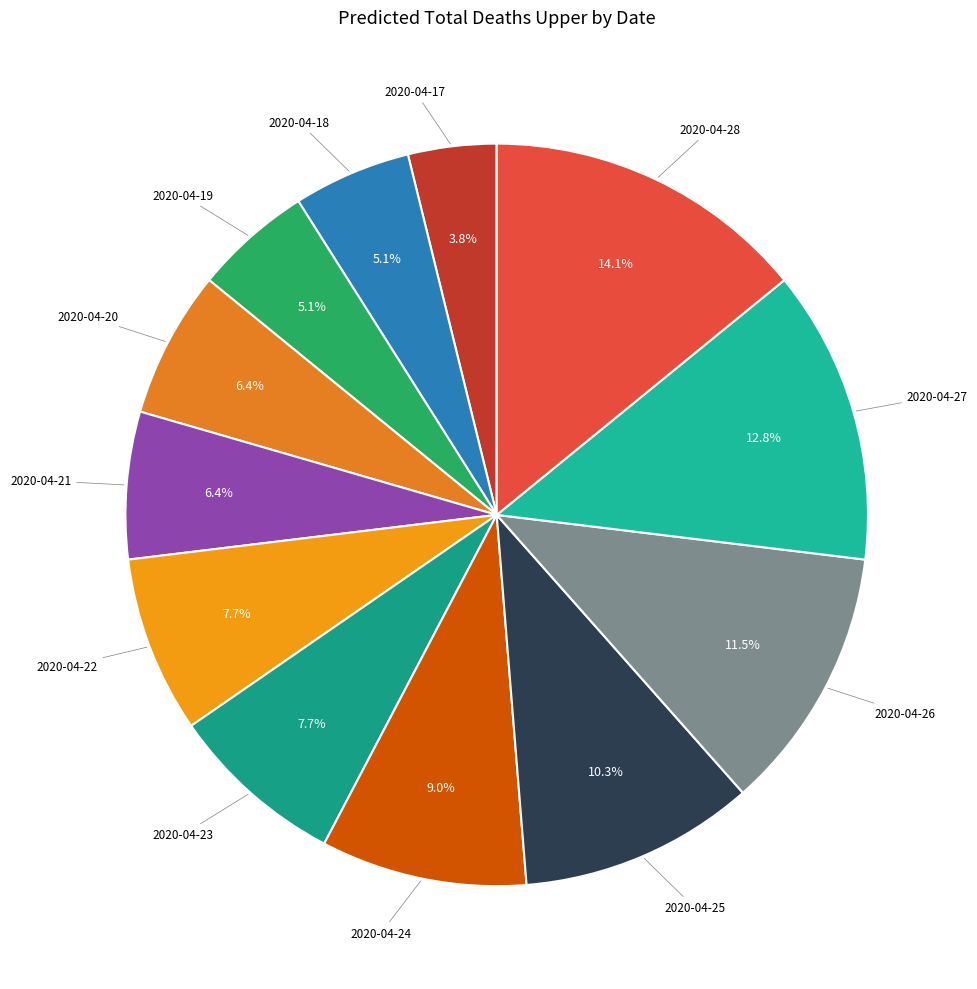

How many slices are in this pie chart?

12